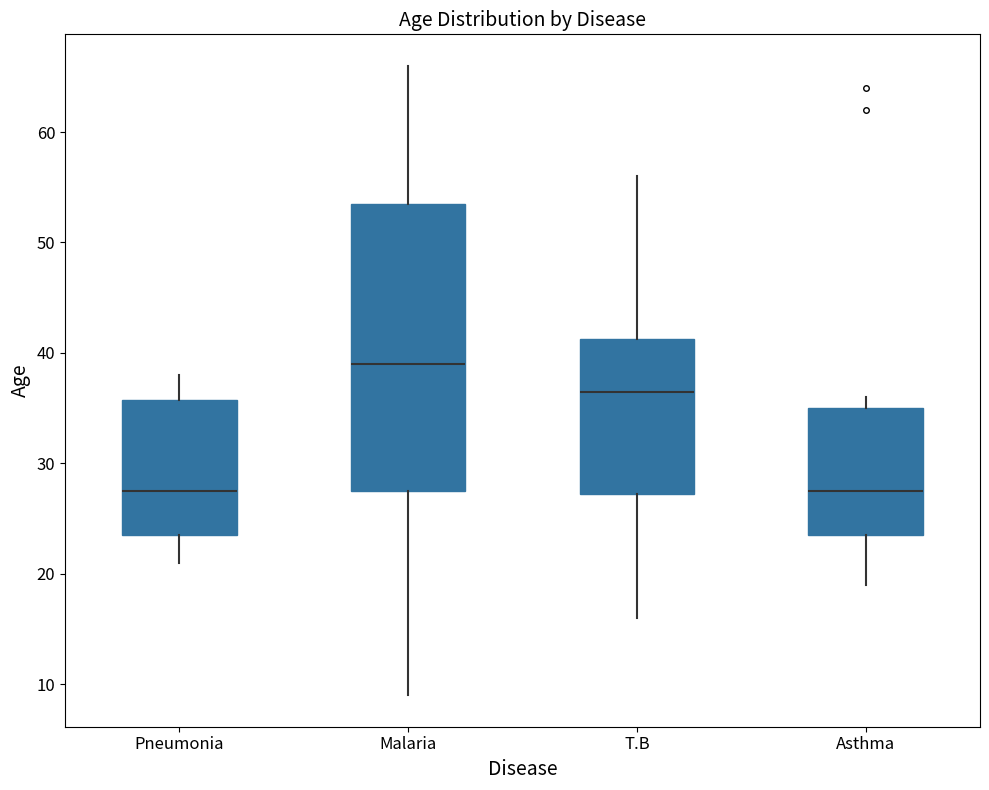

Where does the median line of the box for T.B sit on the y-axis? The values are not printed on the chart, so give them approximately, as read against the axis.

37